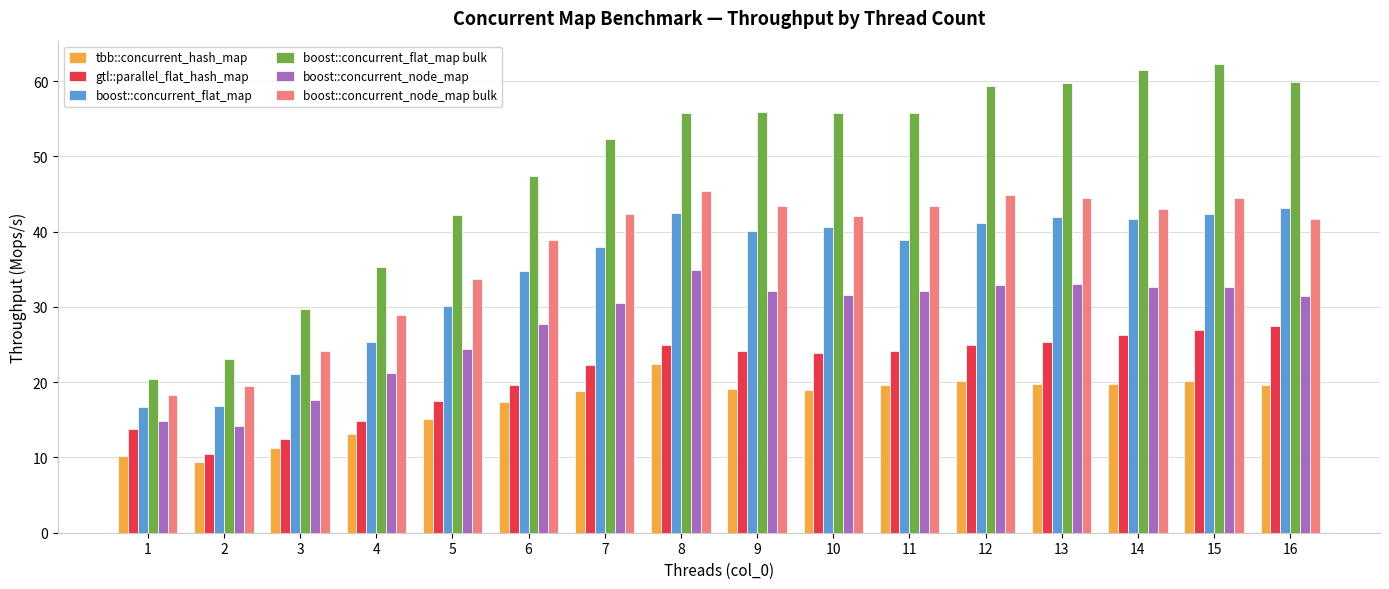

At which label is boost::concurrent_flat_map closest to 29?

5